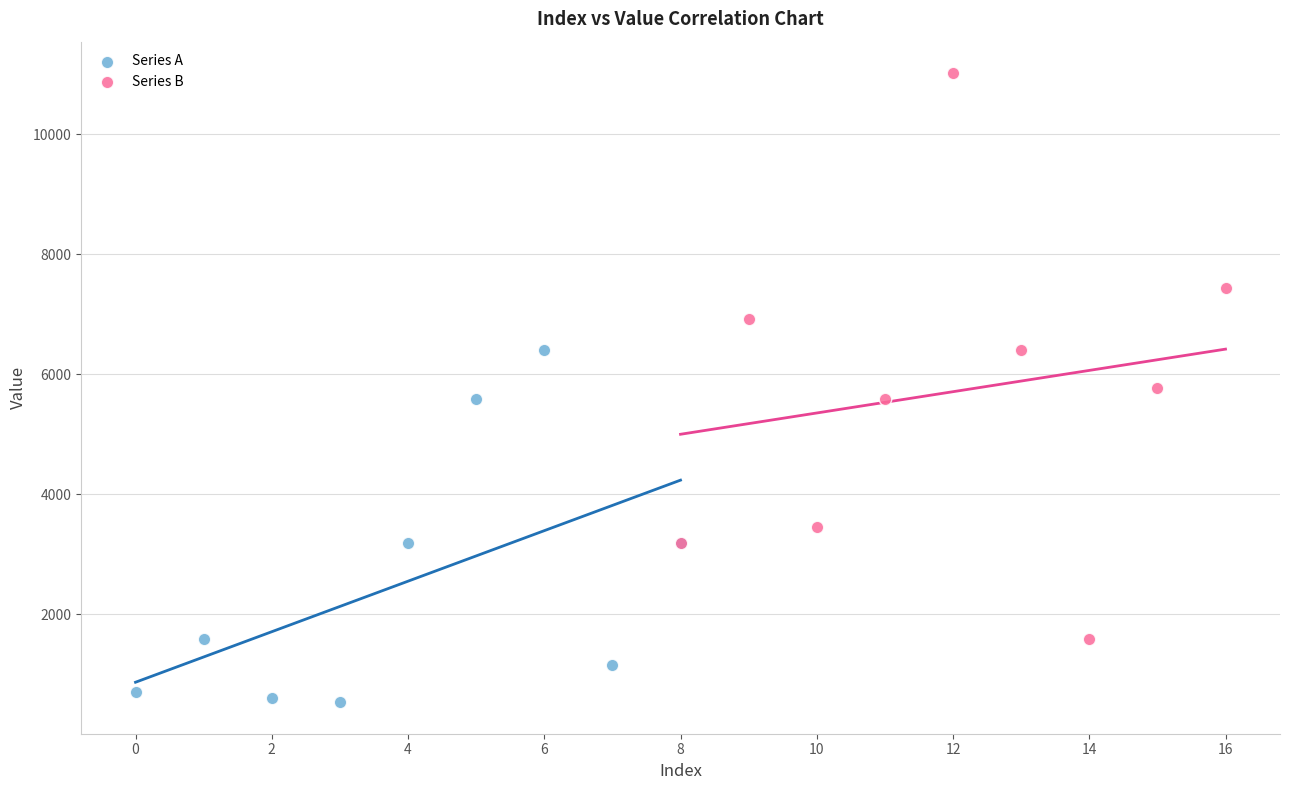

Which series has the largest Y range (max minus min)?

Series B